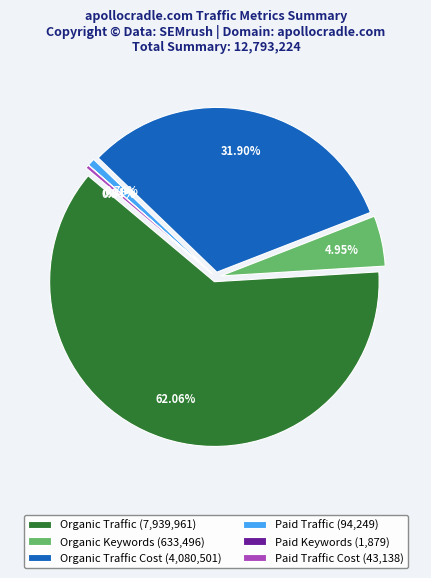

What portion of the pie excludes Organic Traffic Cost?

68.1%